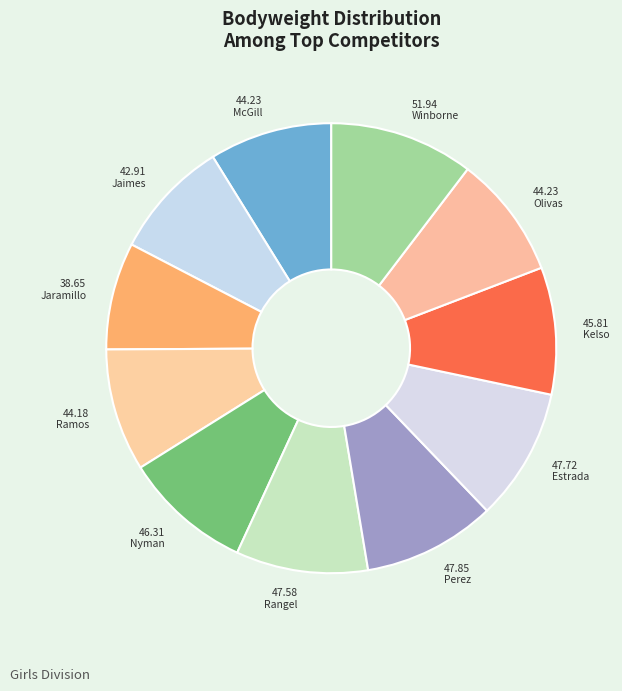

Approximately how many times larger is the value at 51.94 Winborne compared to 38.65 Jaramillo?

1.3